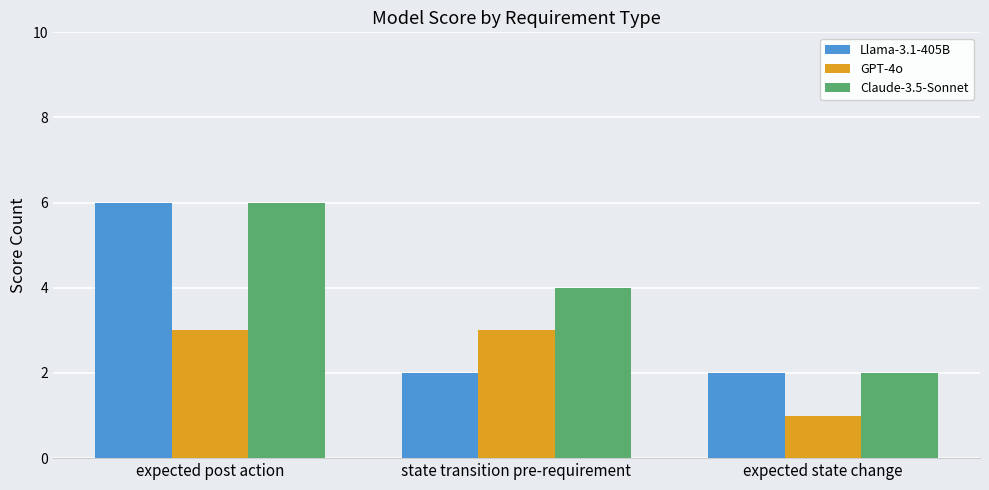

What is the label of the 3rd bar from the right?

expected post action